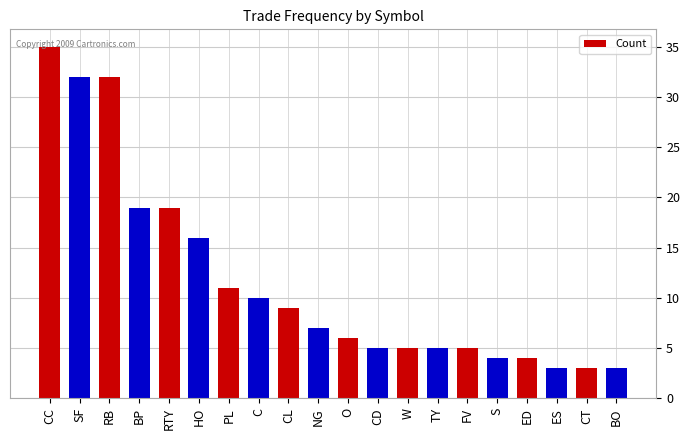

What is the label of the 13th bar from the left?

W